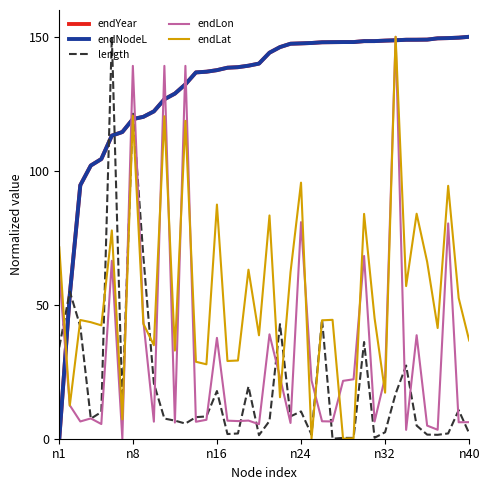

What is the sum of all endNodeL values?

5263.4